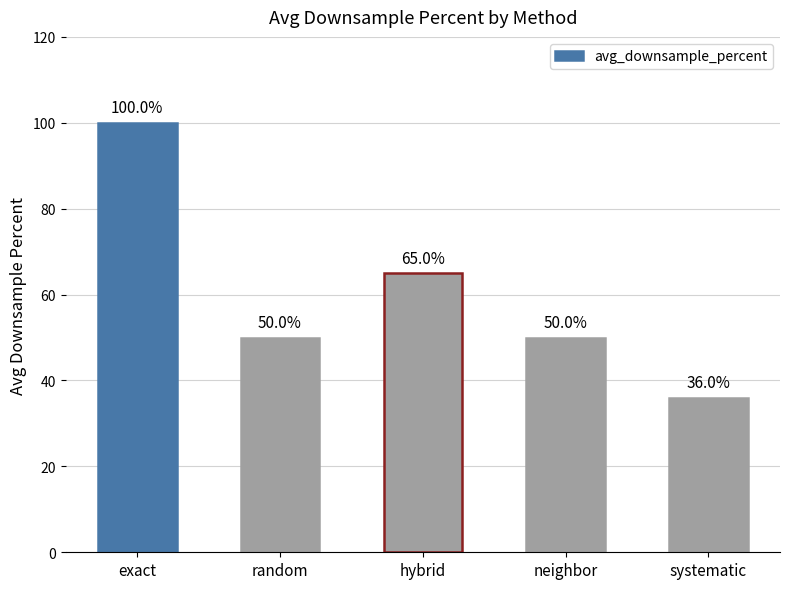

What is the value of the 4th bar from the left?

50